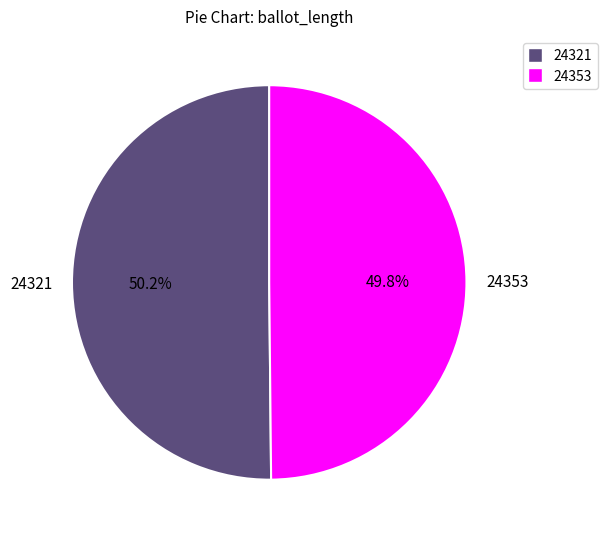

Is there a majority slice in this chart?

Yes